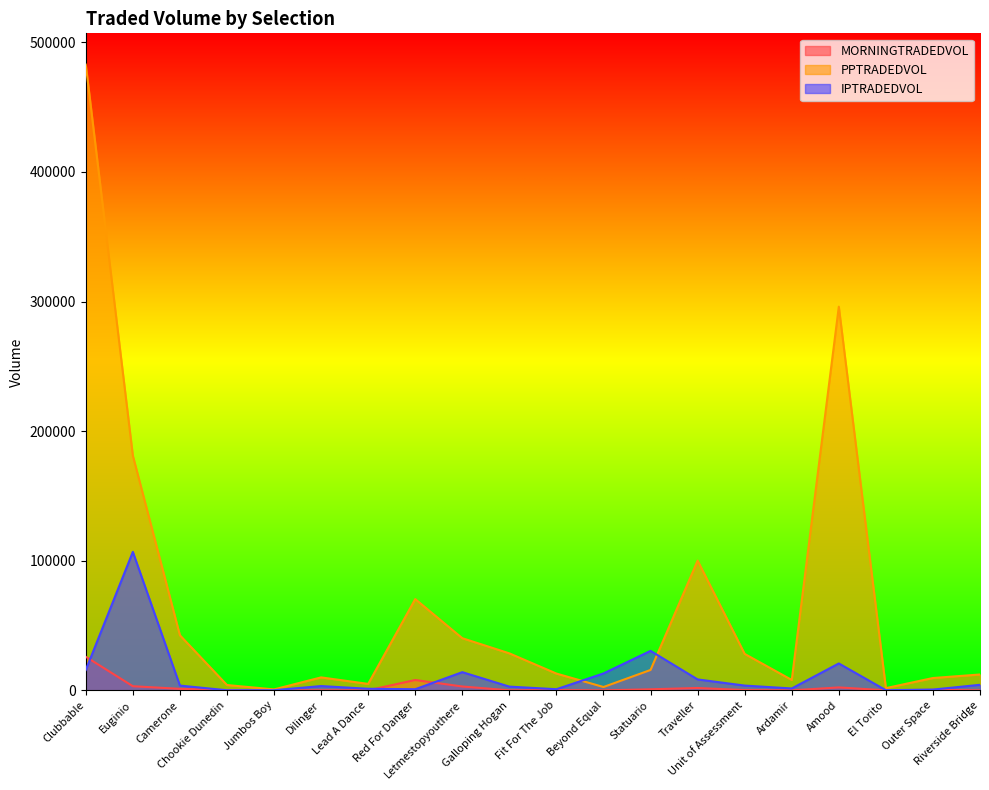

What position from the right is Traveller?

7